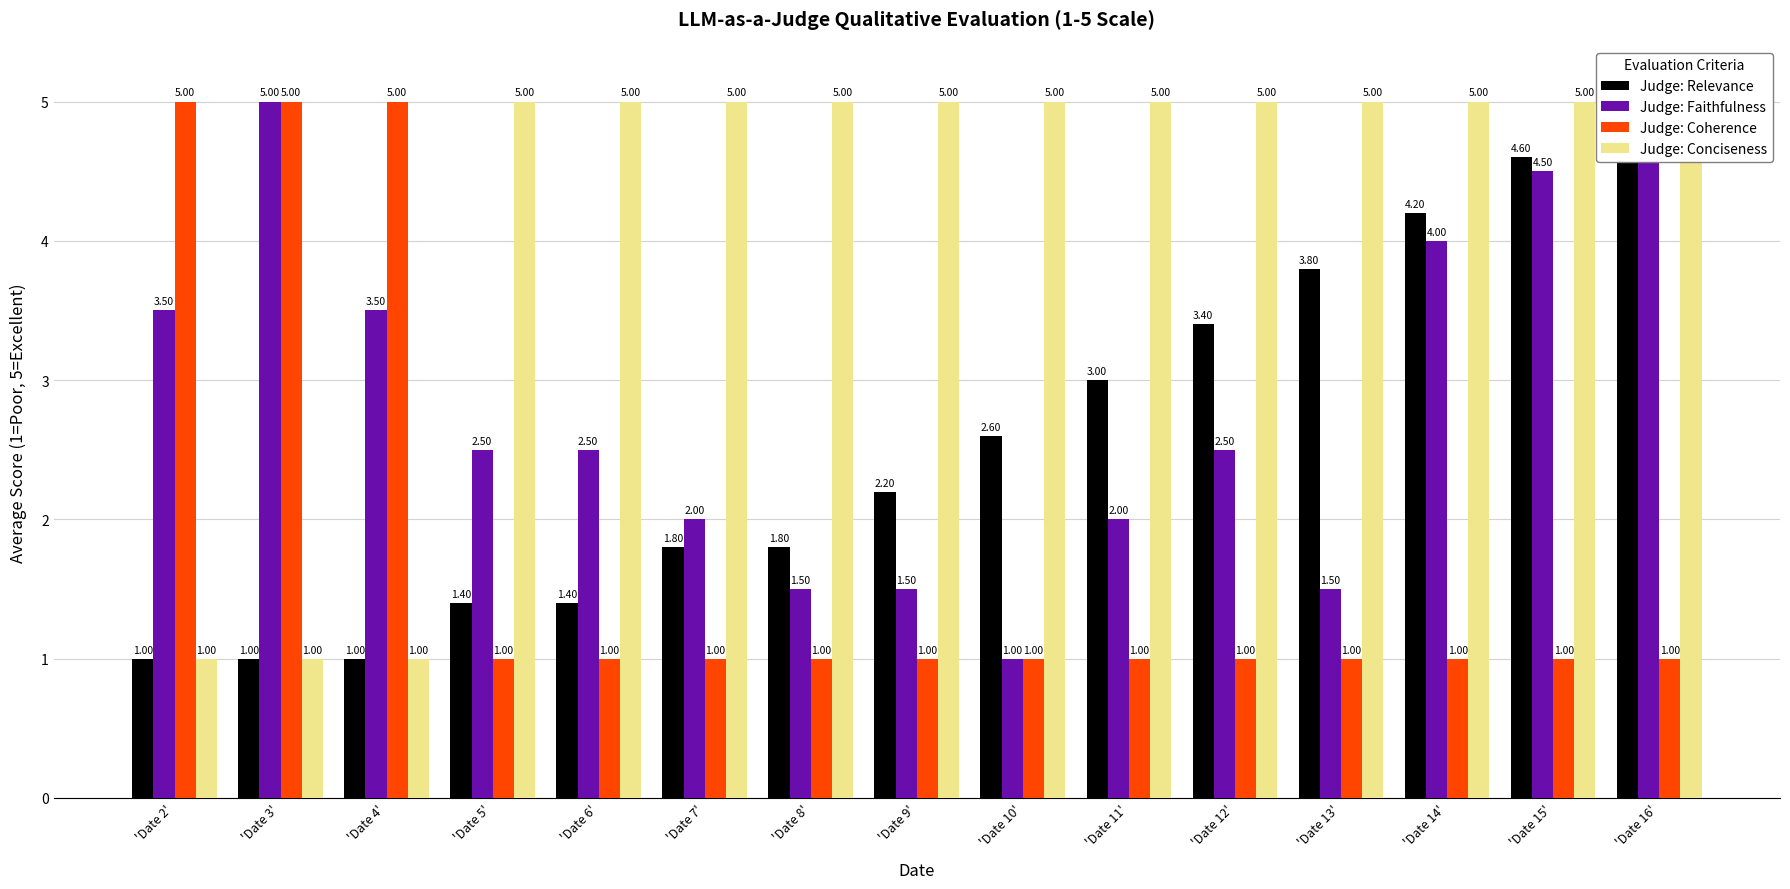

What is the difference between the maximum and minimum values in the Judge: Faithfulness series?

4.0